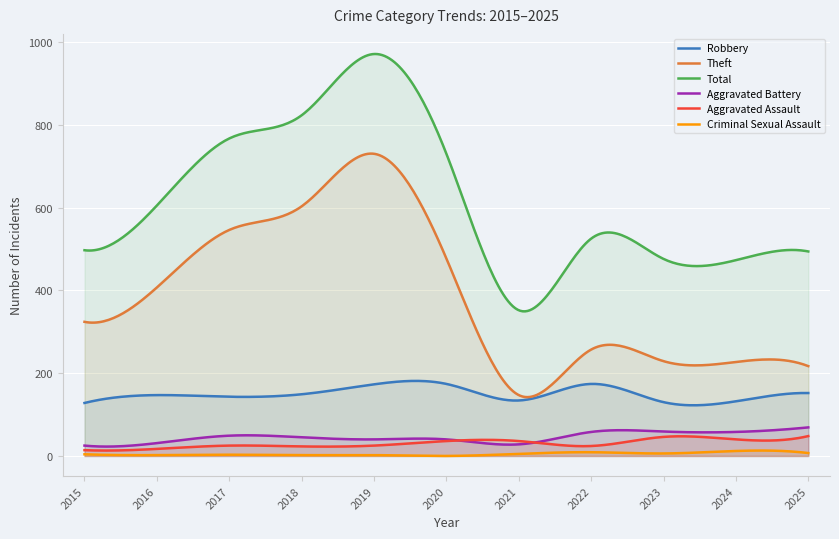

At which label does Total first exceed 525?

2016